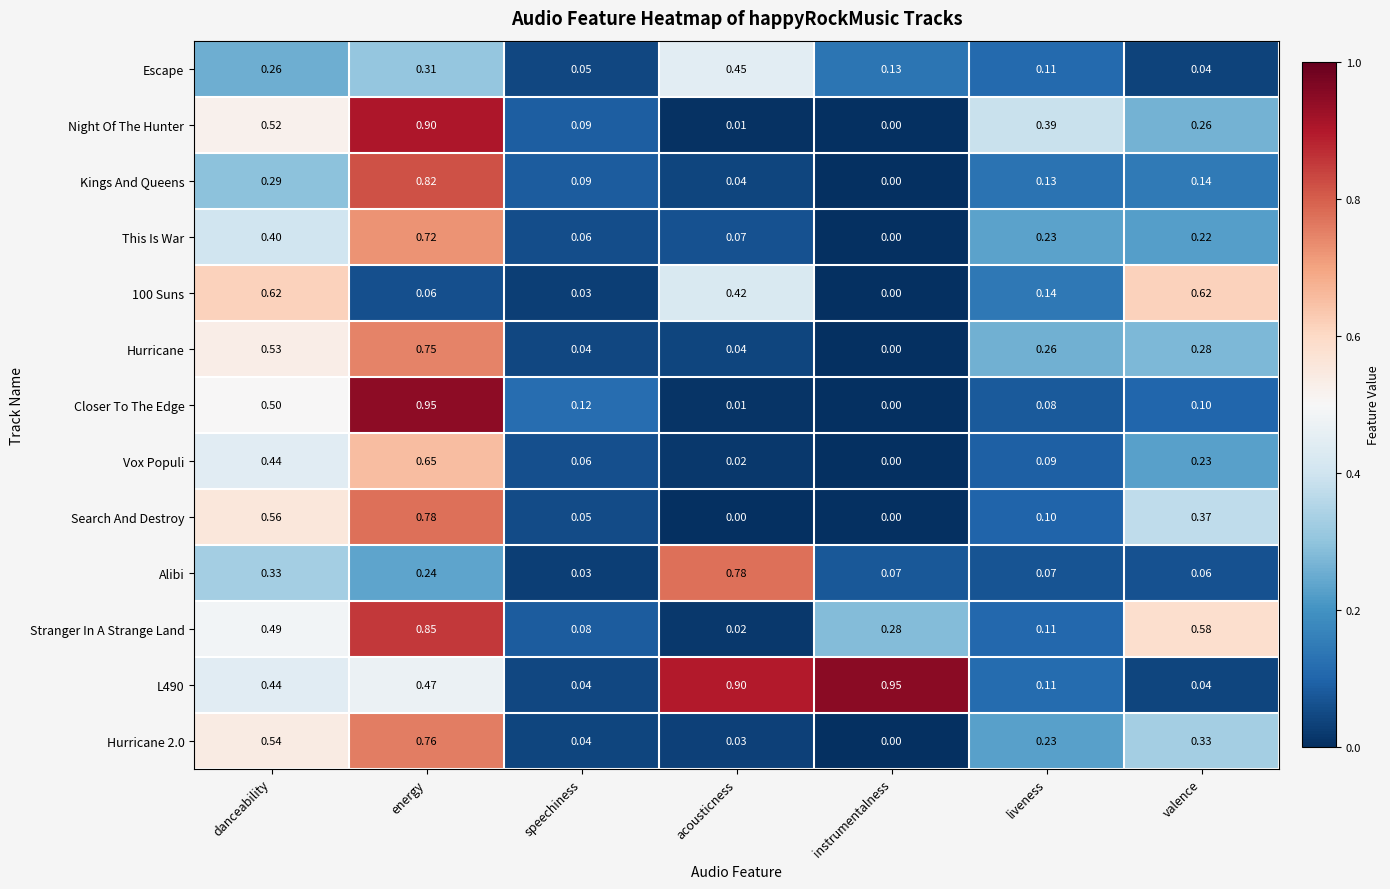

List the labels in order of Kings And Queens value, smallest first.

instrumentalness, acousticness, speechiness, liveness, valence, danceability, energy